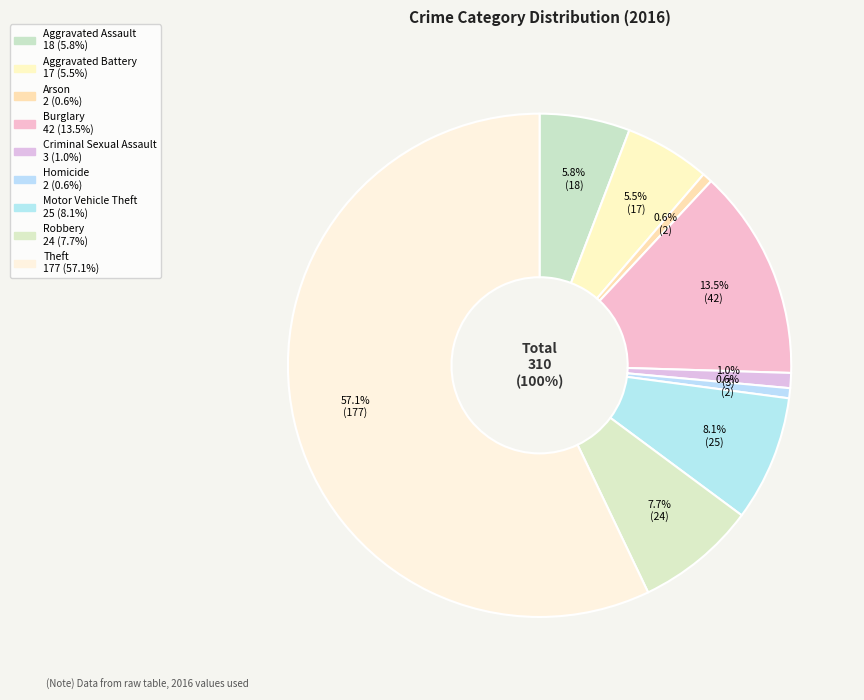

Is it true that Aggravated Battery is 5% of the pie?

True